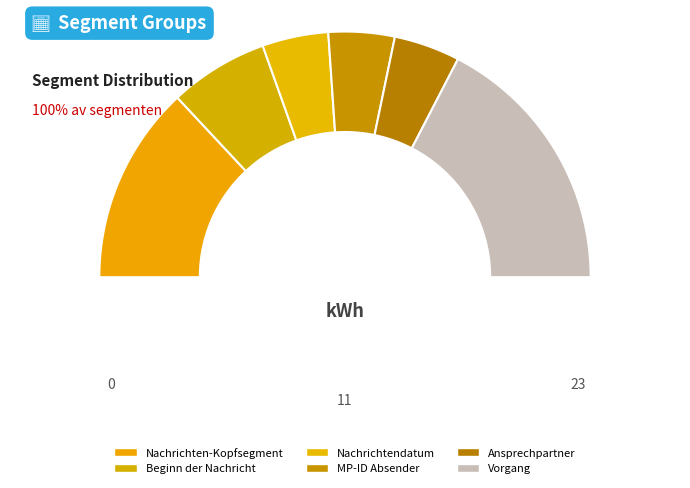

To the nearest percent, what is the difference between the largest and smallest slice percentages?

26%